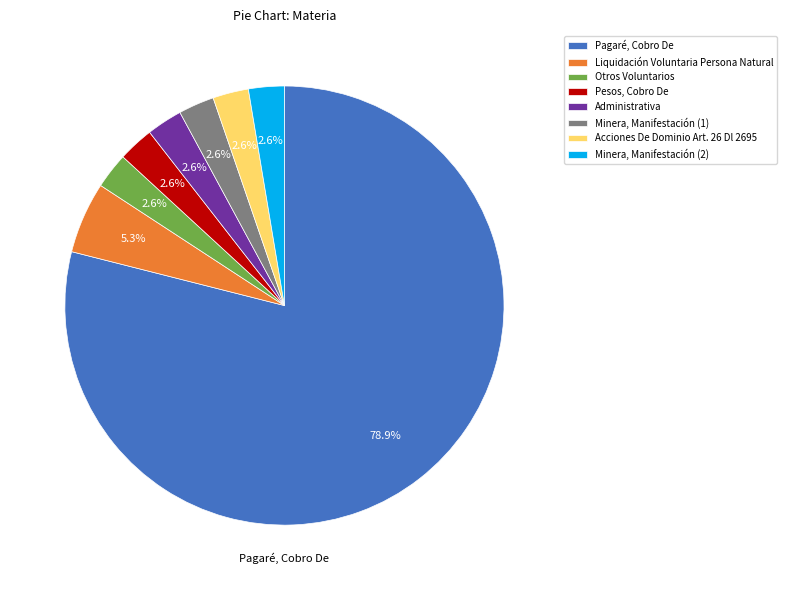

True or false: Minera, Manifestación (1) accounts for 3% of the total.

True